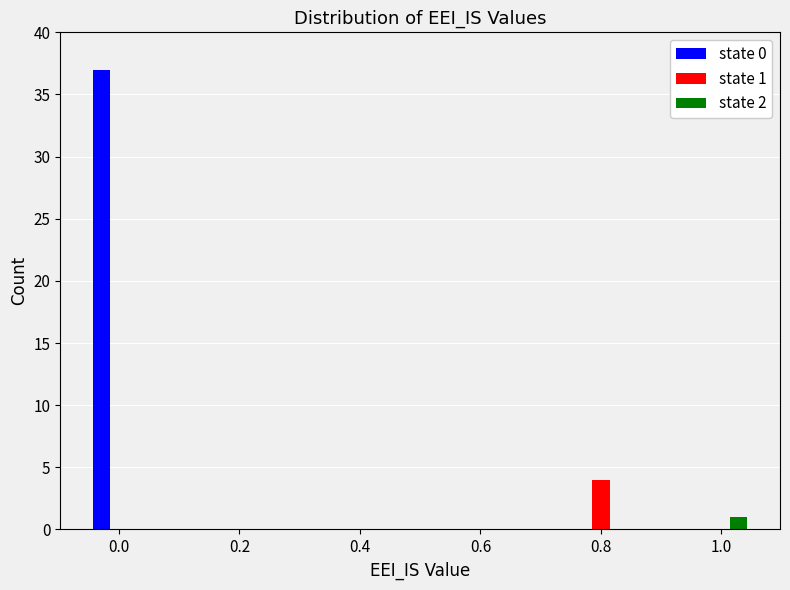

In the state 2 series, which range on the x-axis has the tallest bar?

0.95 to 1.05